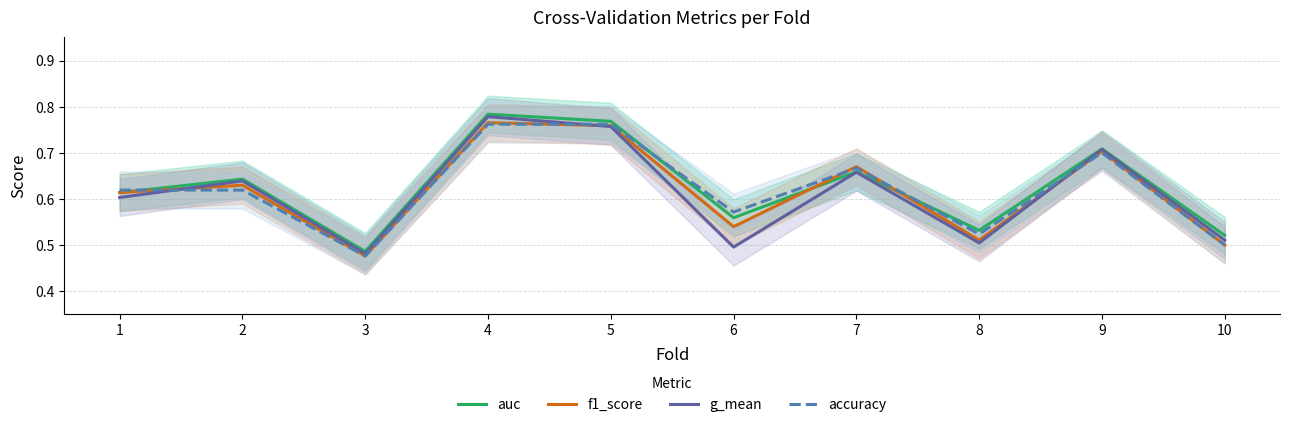

At how many categories does at least one series exceed 0?

10